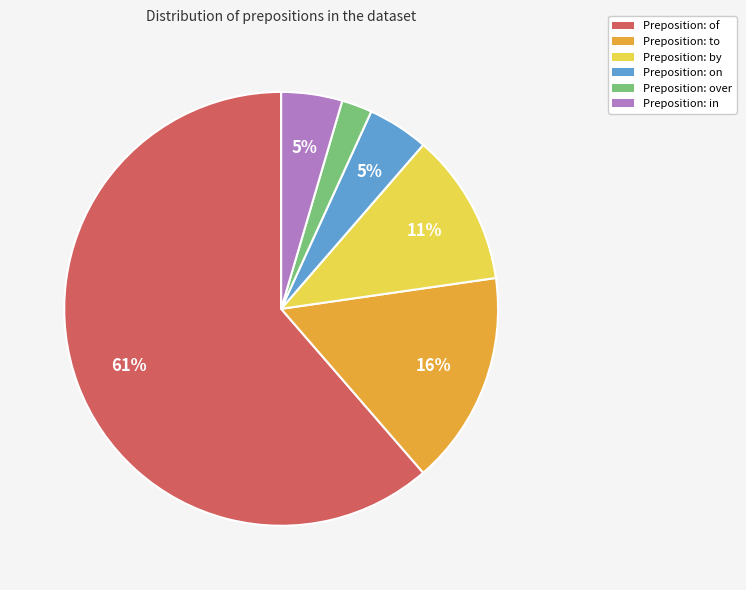

To the nearest percent, what is the average slice percentage?

17%